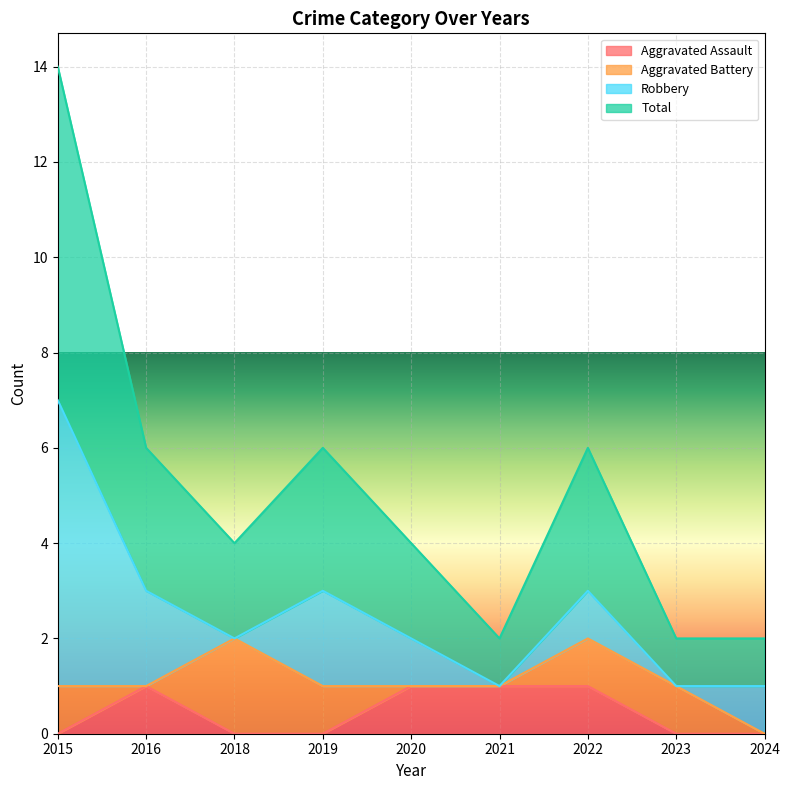

The value of Aggravated Assault at 2018 is 0. True or false?

True